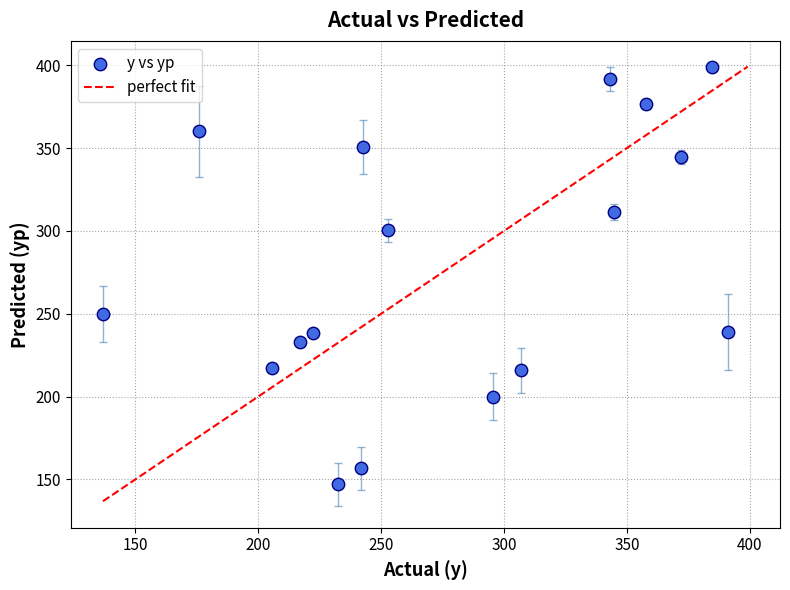

What is the range of X values (max minus min)?

254.3